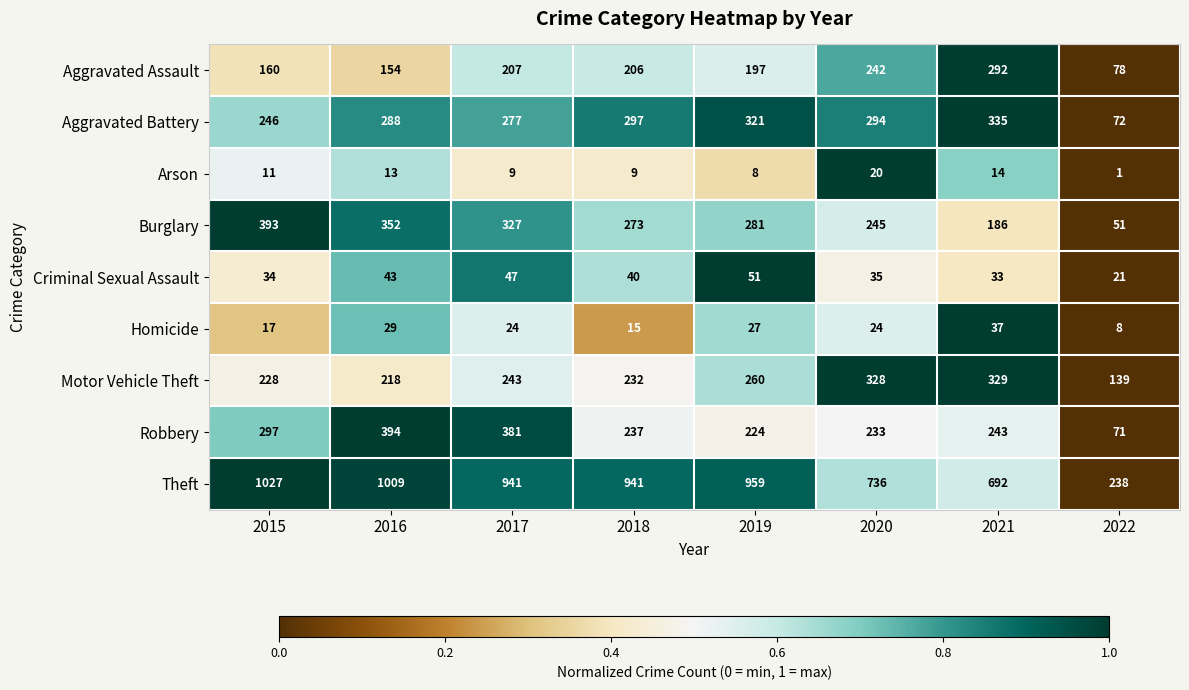

What is the sum of the Aggravated Assault values at 2022 and 2015?

238